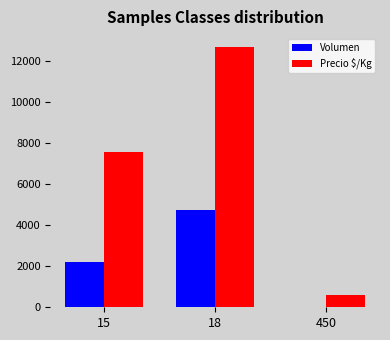

What is the highest value of the Precio $/Kg series?

12658